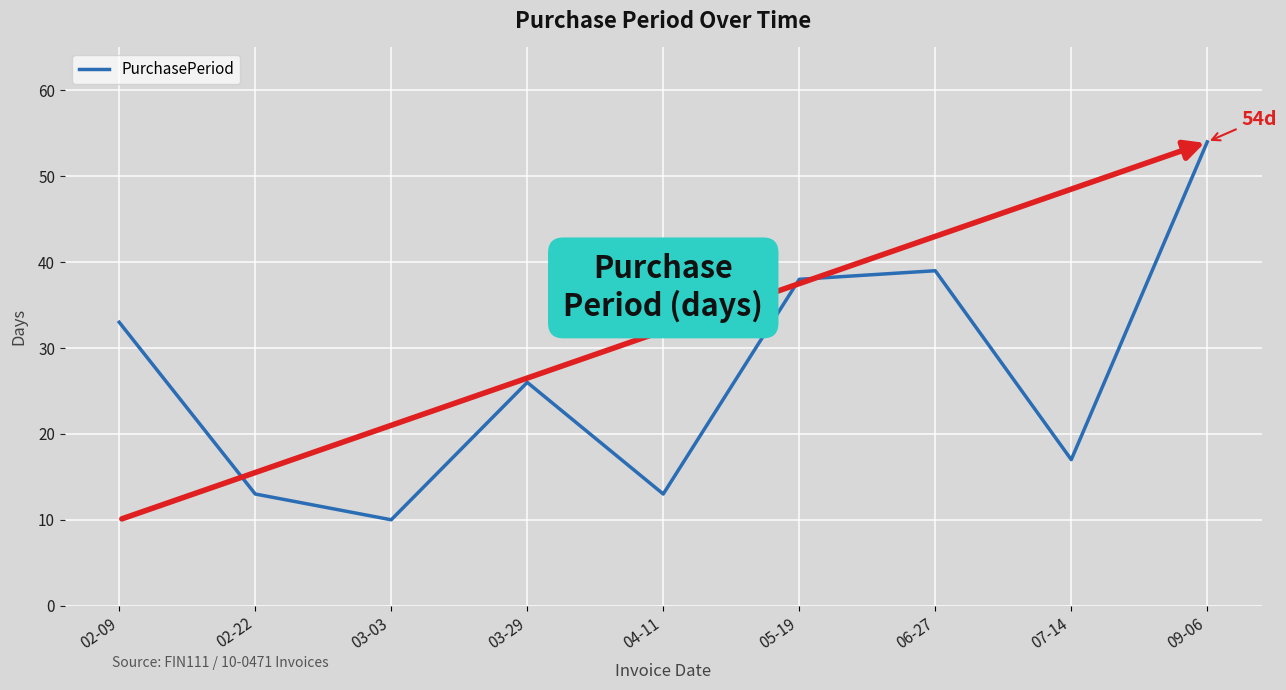

What is the difference between the second highest and minimum values?

29